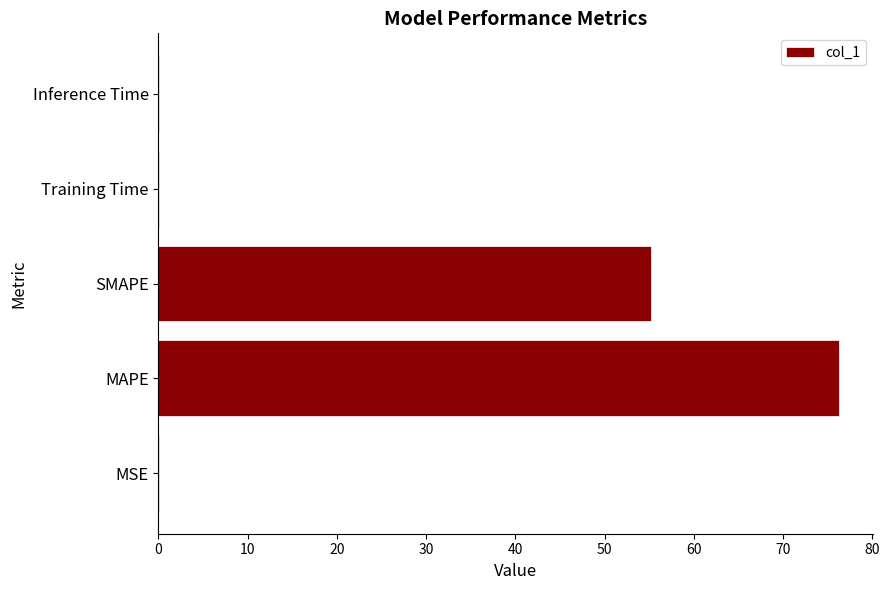

Which has a higher value, MSE or MAPE?

MAPE